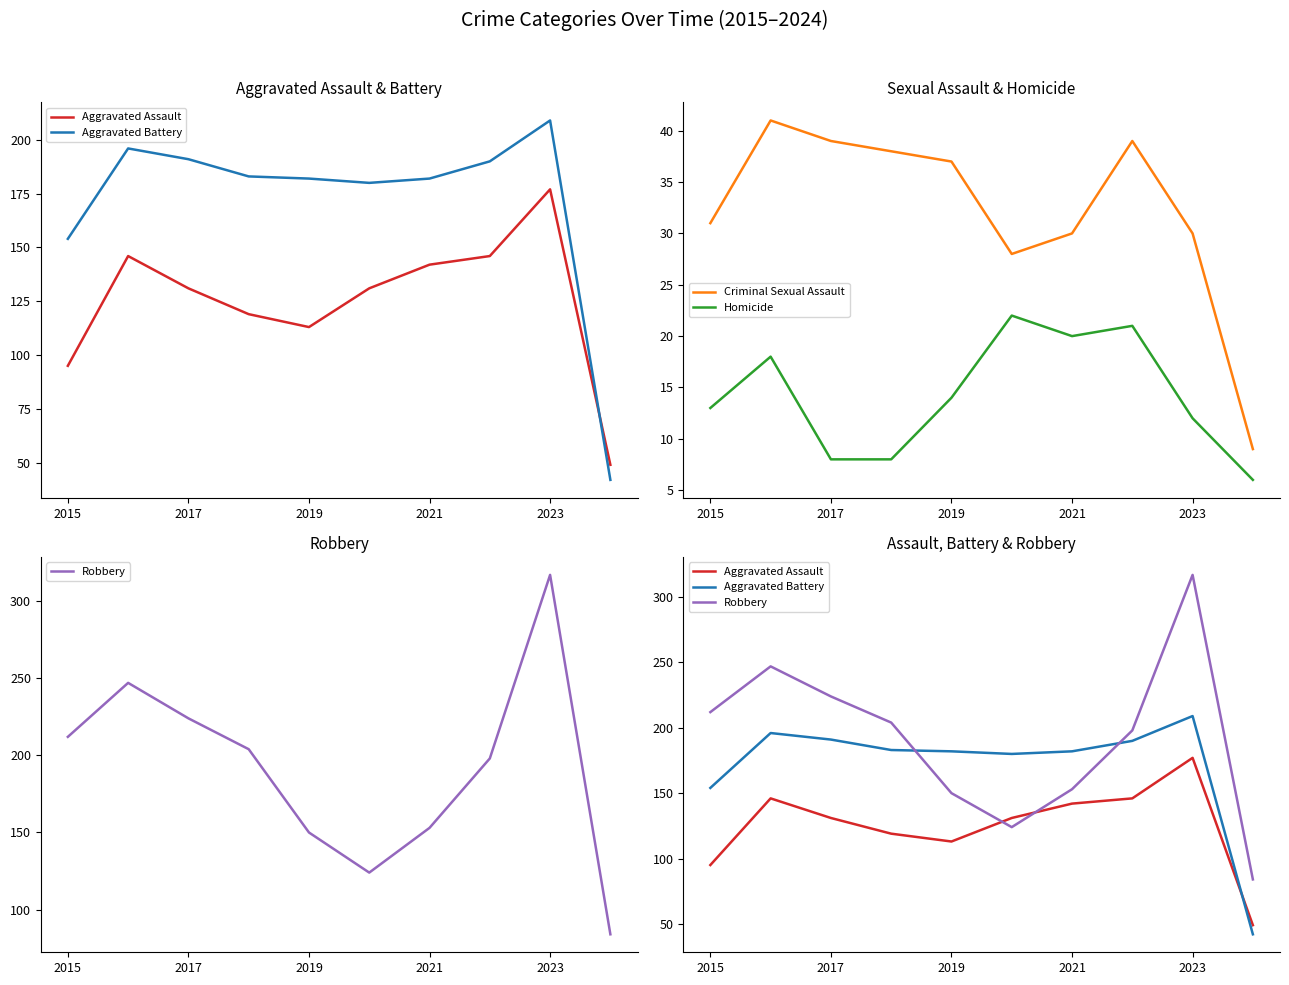

Reading left to right, list all the values displayed in this chart.

Aggravated Assault: 95	146	131	119	113	131	142	146	177	49
Aggravated Battery: 154	196	191	183	182	180	182	190	209	42
Criminal Sexual Assault: 31	41	39	38	37	28	30	39	30	9
Homicide: 13	18	8	8	14	22	20	21	12	6
Robbery: 212	247	224	204	150	124	153	198	317	84